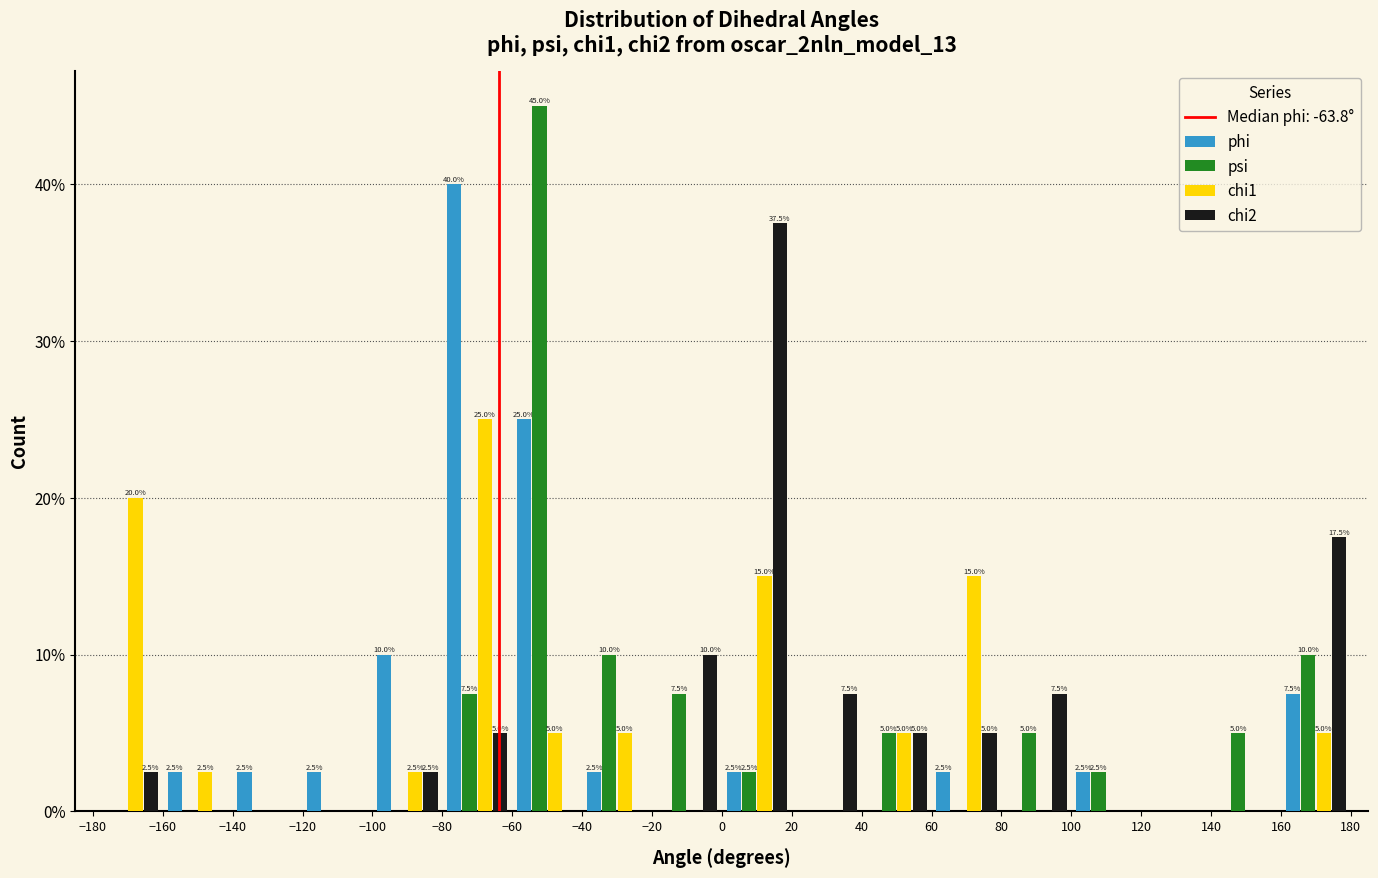

In the phi series, which range on the x-axis has the tallest bar?

-80 to -60